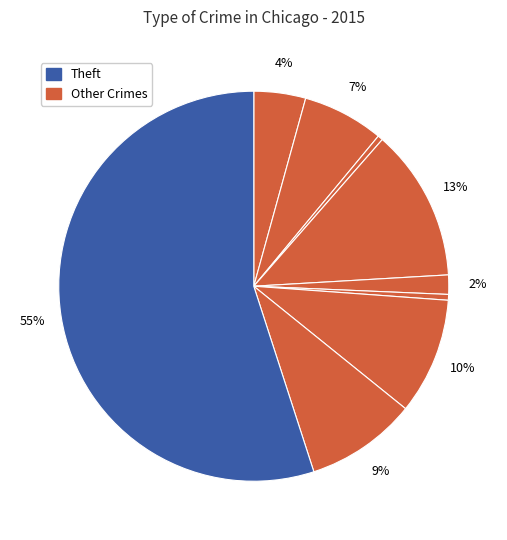

How many segments does this pie chart have?

9